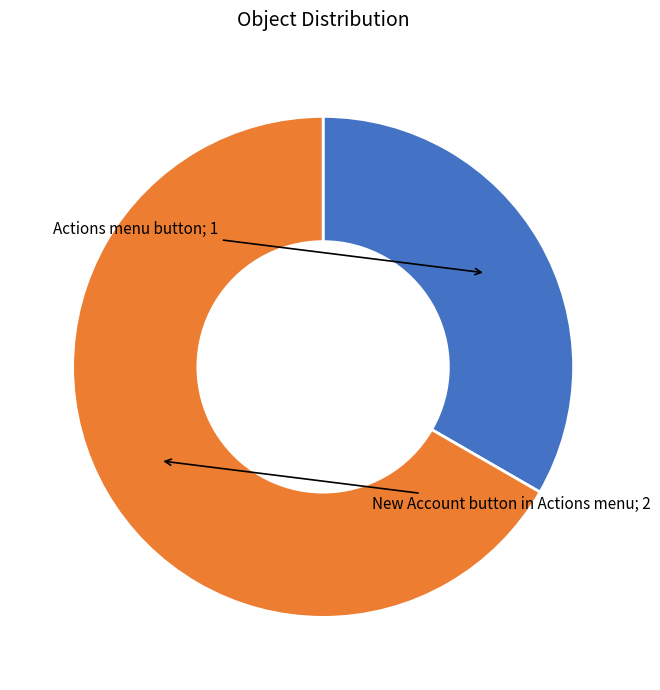

Count the number of slices in the pie.

2